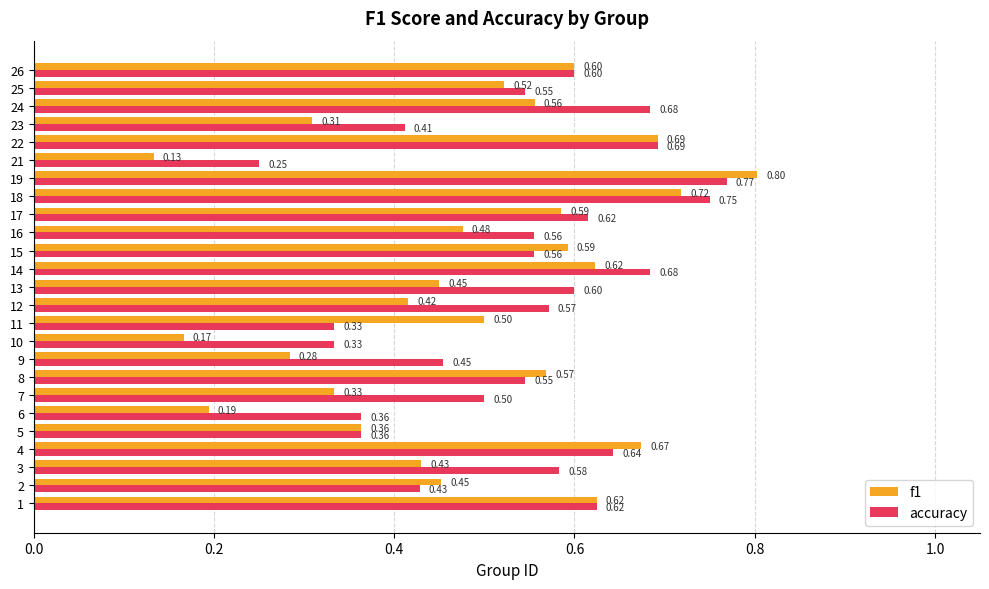

At how many categories does at least one series exceed 0?

25